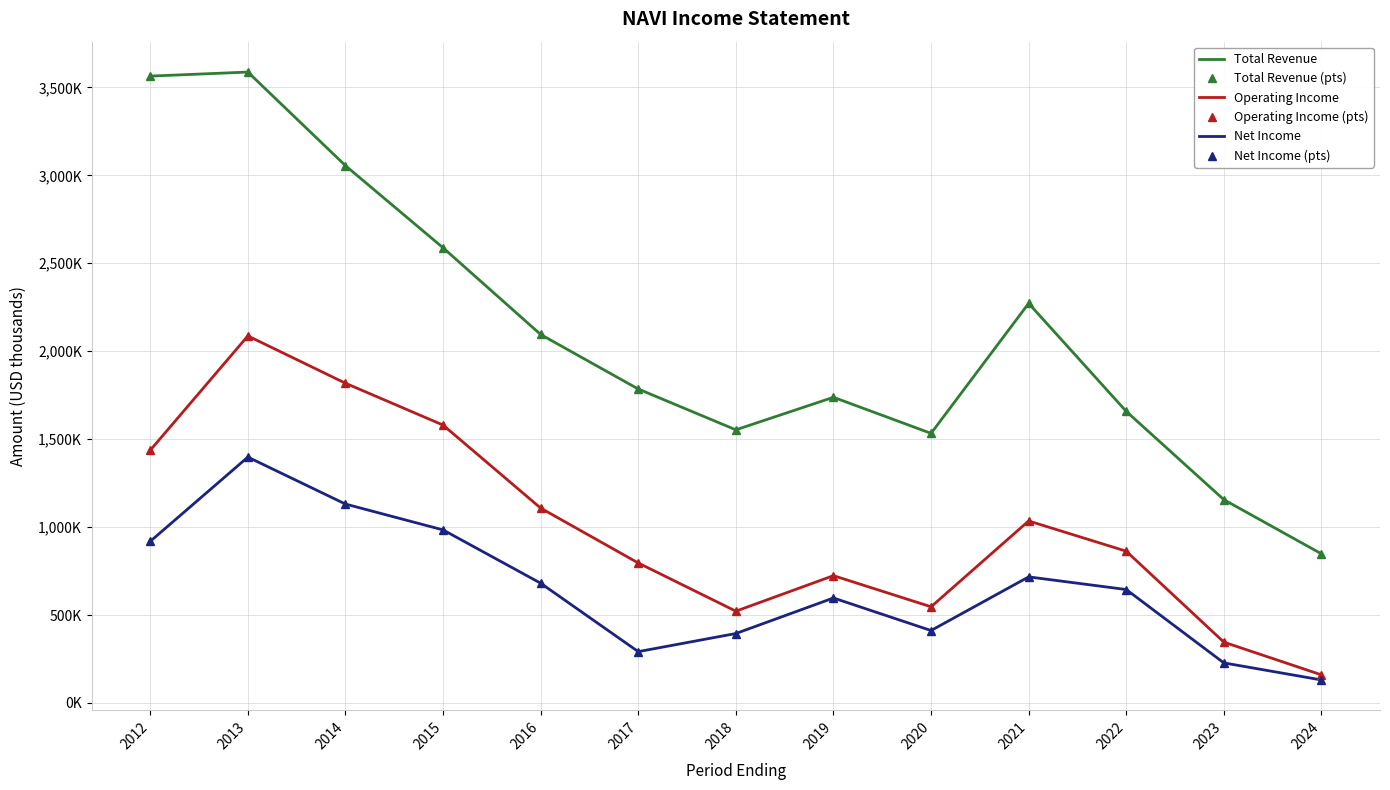

The value of Total Revenue at 2020 is 2597174. True or false?

False